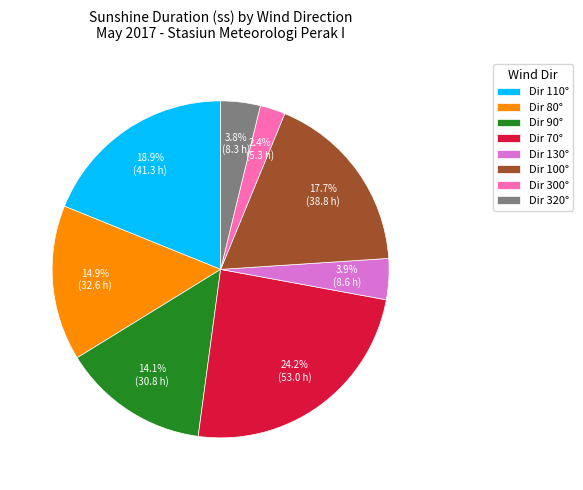

Between Dir 300° and Dir 90°, which is larger?

Dir 90°